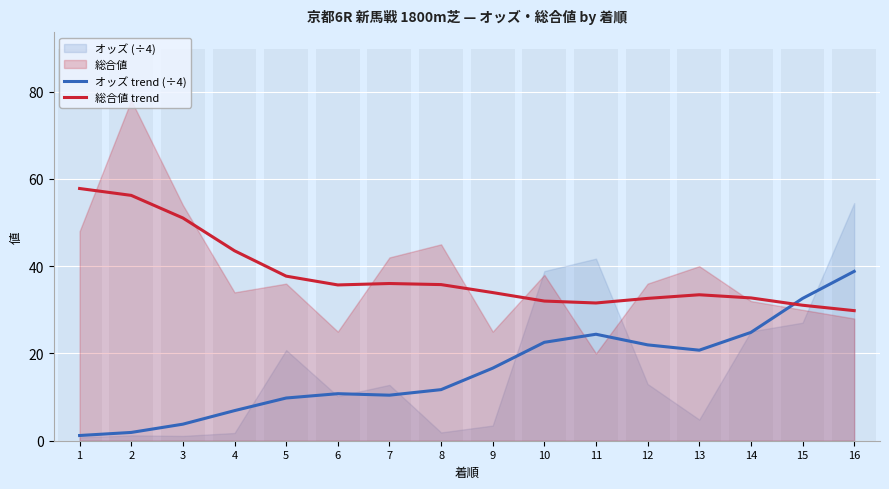

What is the average value of the オッズ trend (÷4) series?

16.2